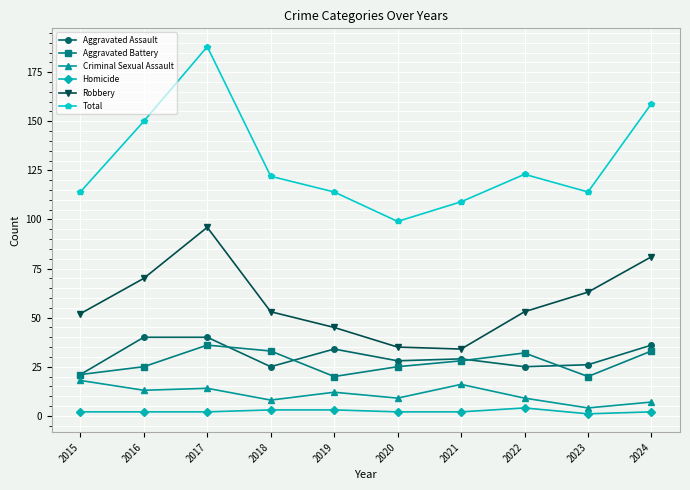

What is the difference between the maximum and minimum values in the Robbery series?

62